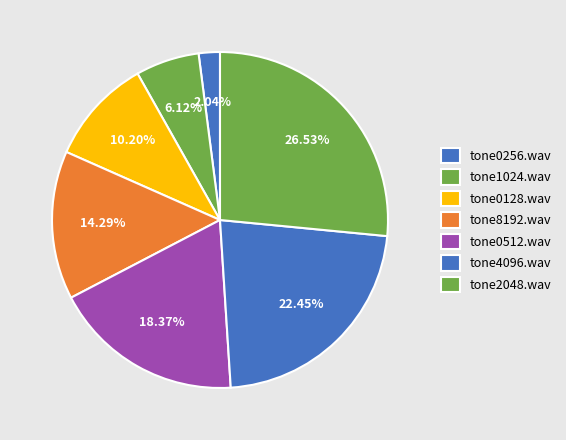

How many slices are in this pie chart?

7